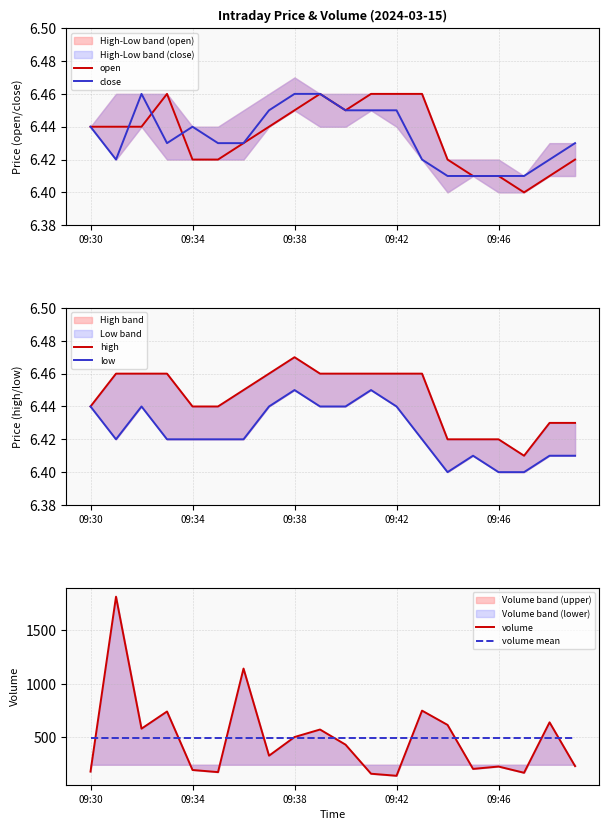

True or false: volume mean and close intersect in this chart.

False